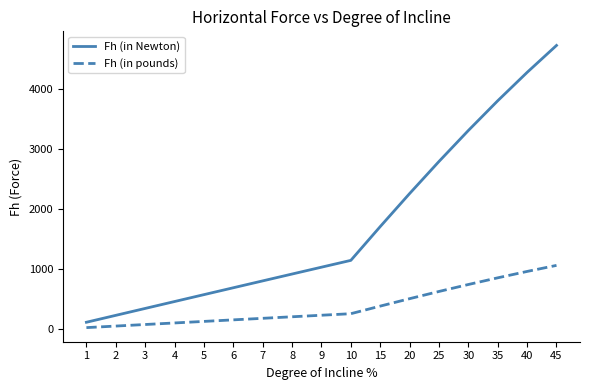

List the series in order of their overall mean, lowest first.

Fh (in pounds), Fh (in Newton)